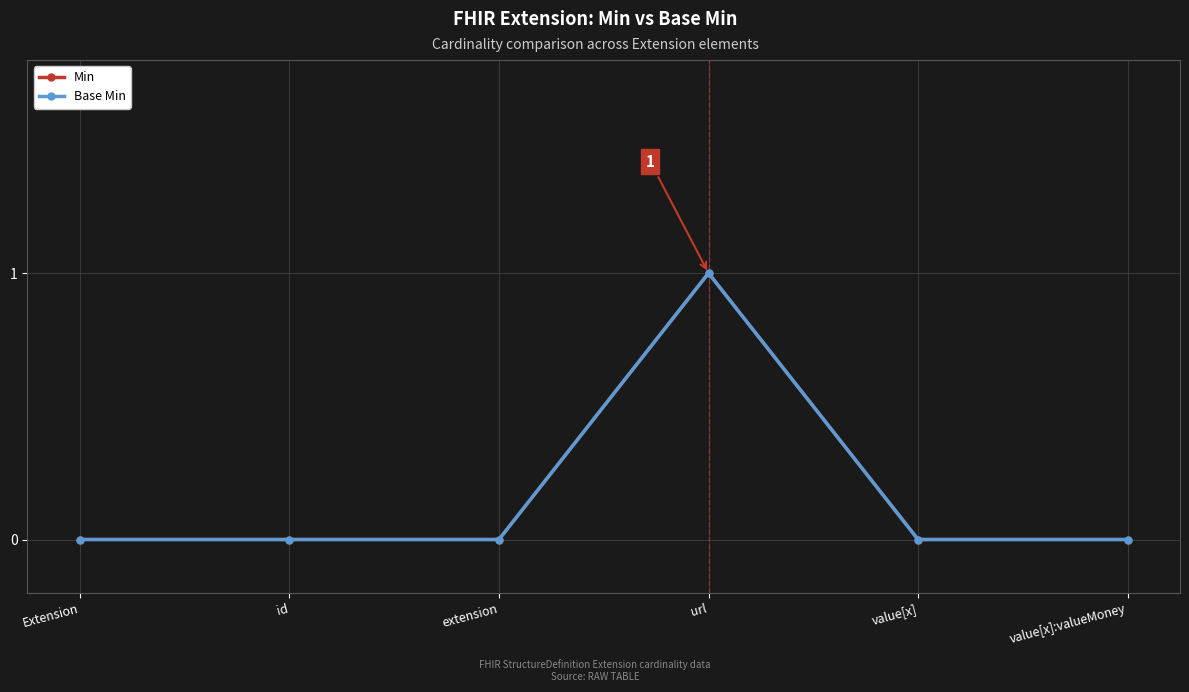

Which series has the largest total across all categories?

Min